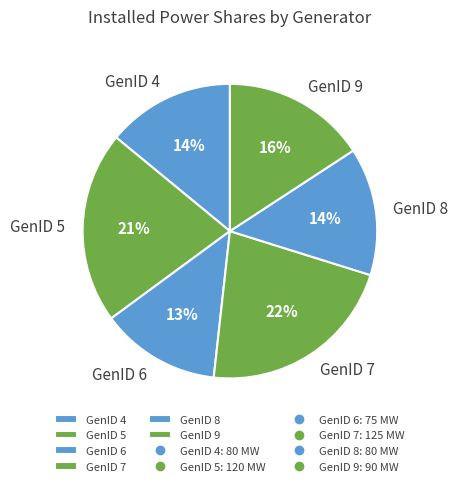

Which slice is the smallest?

GenID 6